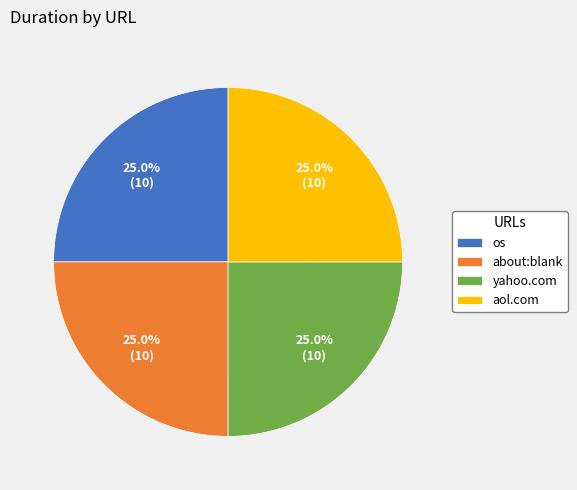

What is the total percentage of os and yahoo.com?

50.0%